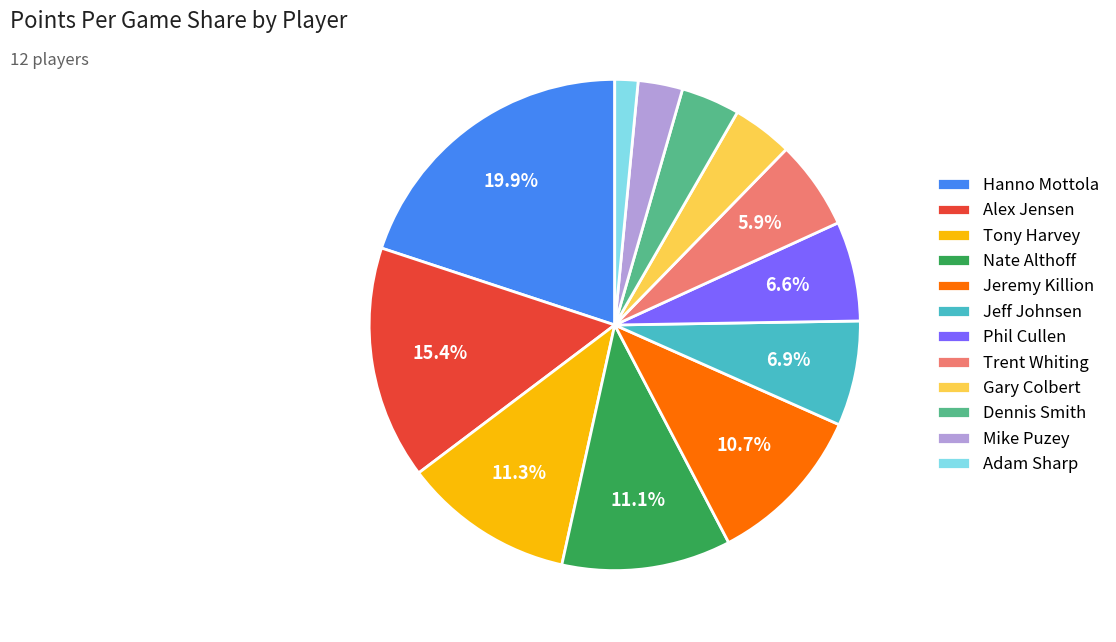

Combined, do Jeremy Killion and Mike Puzey account for over 50%?

No